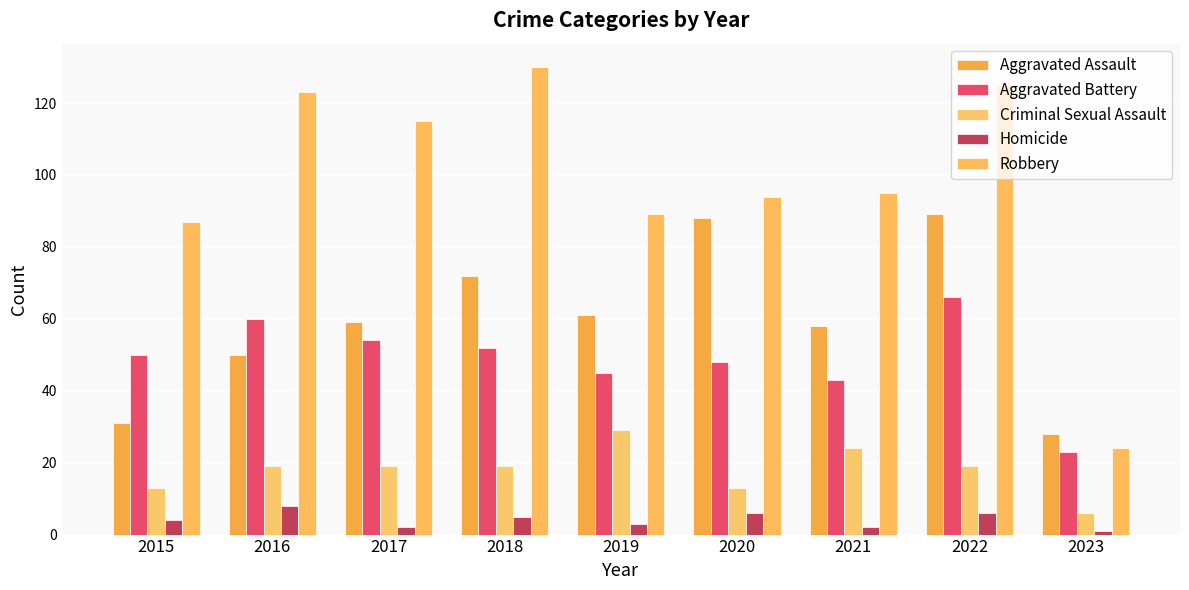

What is the difference between the highest and lowest values at 2019?

86